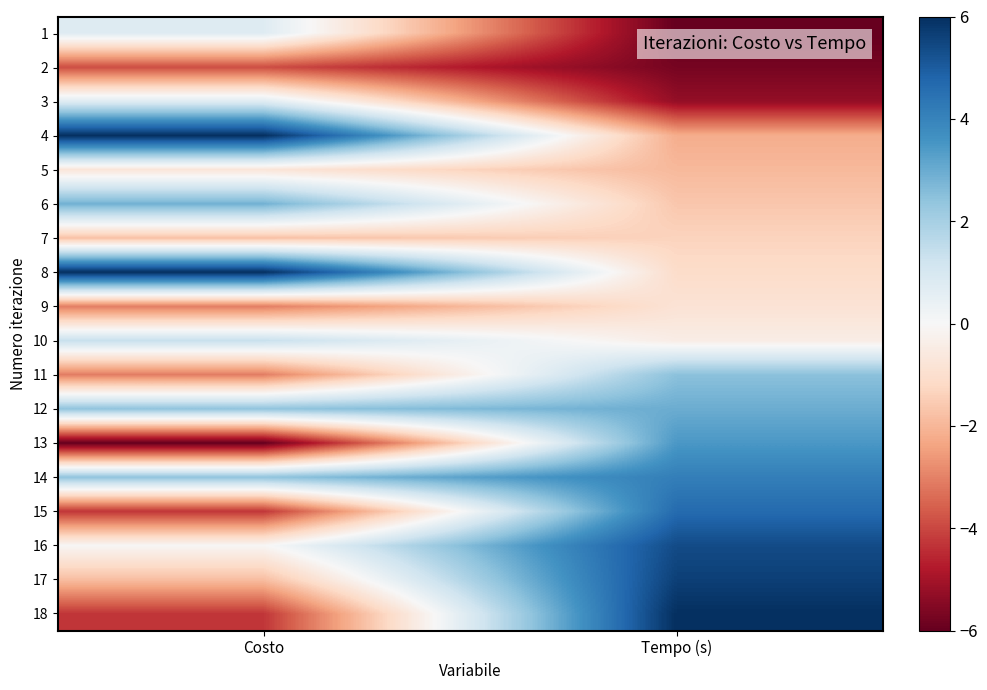

Which category has the highest value across all series?

Costo